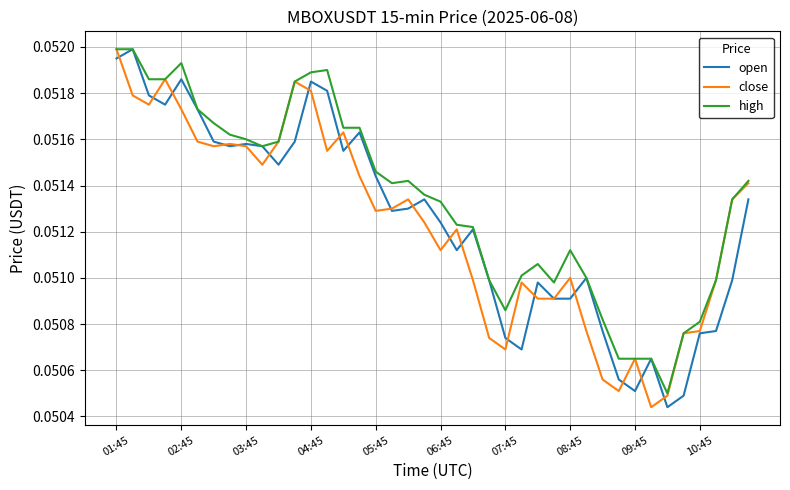

Which series has the largest total across all categories?

high